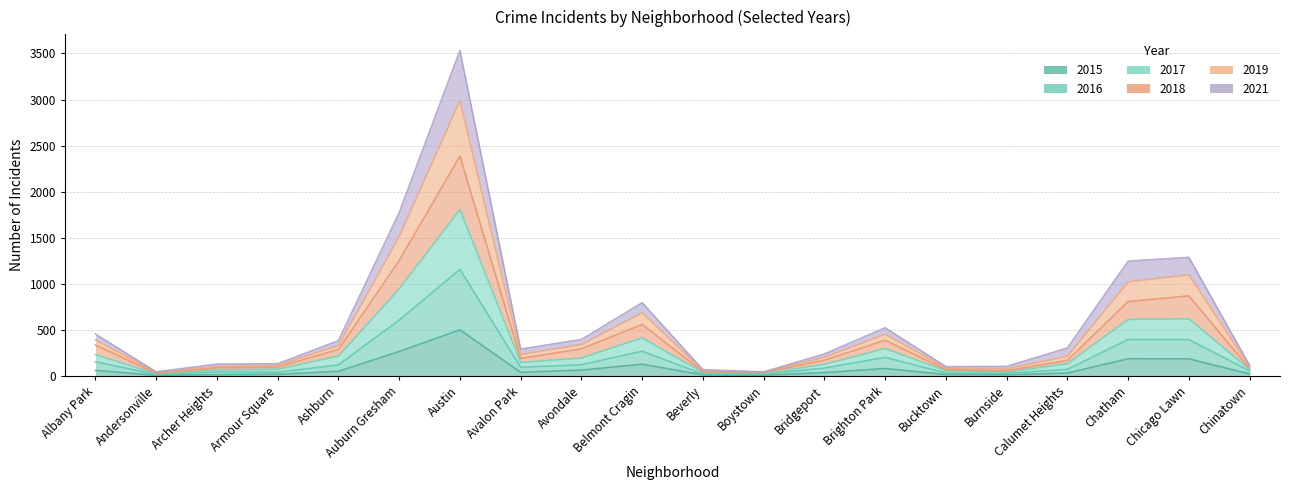

Rank the series by their average value, from lowest to highest.

2015, 2016, 2017, 2018, 2021, 2019